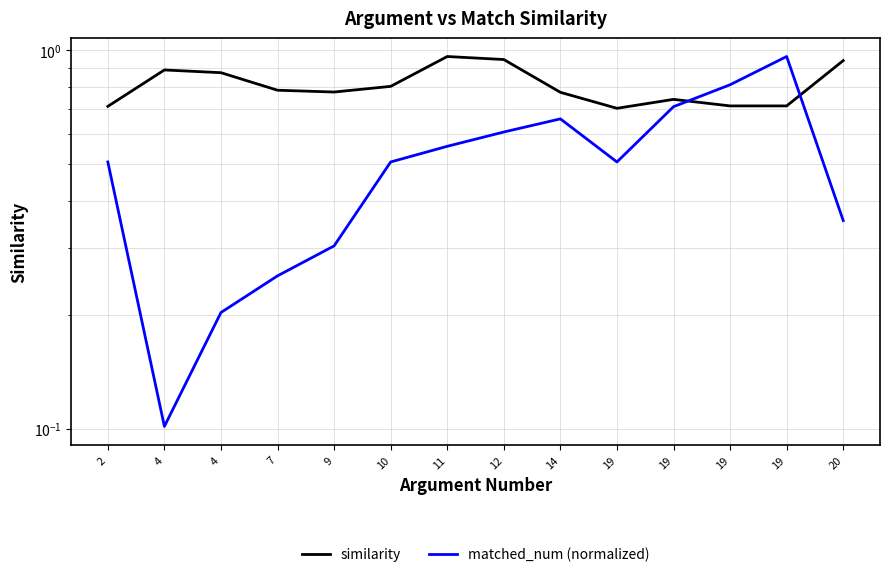

What is the smallest value displayed?

0.1